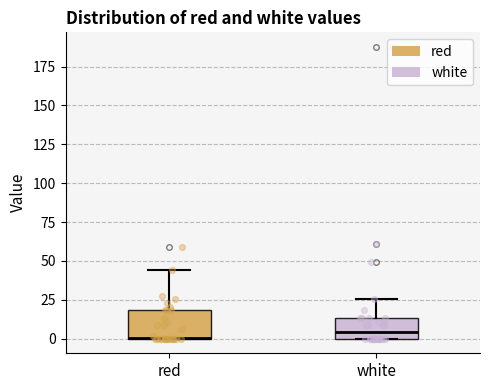

Reading left to right, transcribe this box plot: for each box, give where its median line is, the range the box spans, and where its two whiskers end, as read against the y-axis. The values are not printed on the chart, so give them approximately, as read against the axis.

red: median 0 (drawn on the box's lower edge), box 0 to 20, whiskers 0 to 45
white: median 5, box 0 to 15, whiskers 0 to 25